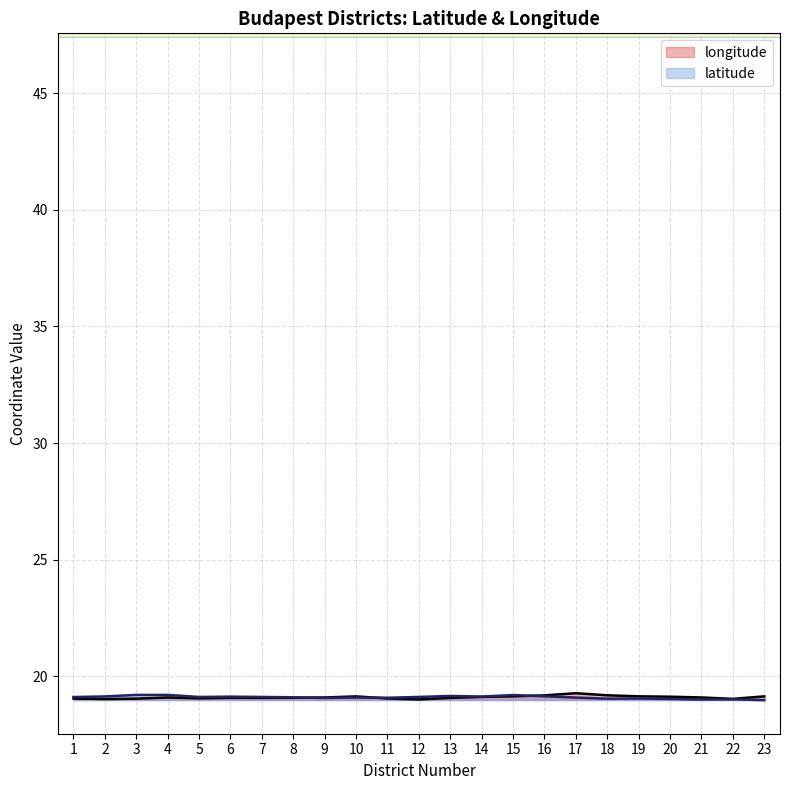

List the series in order of their peak value, highest first.

longitude, latitude